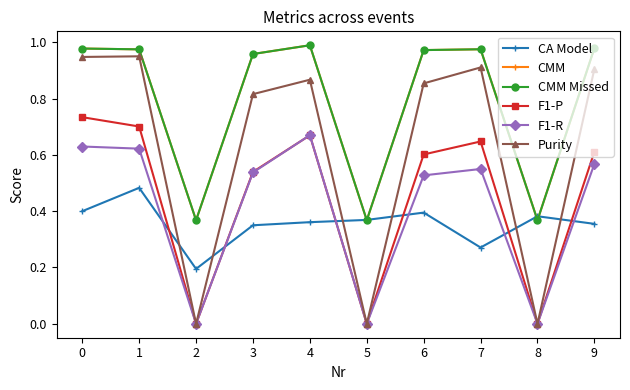

How many intersections are there between CA Model and F1-R?

6